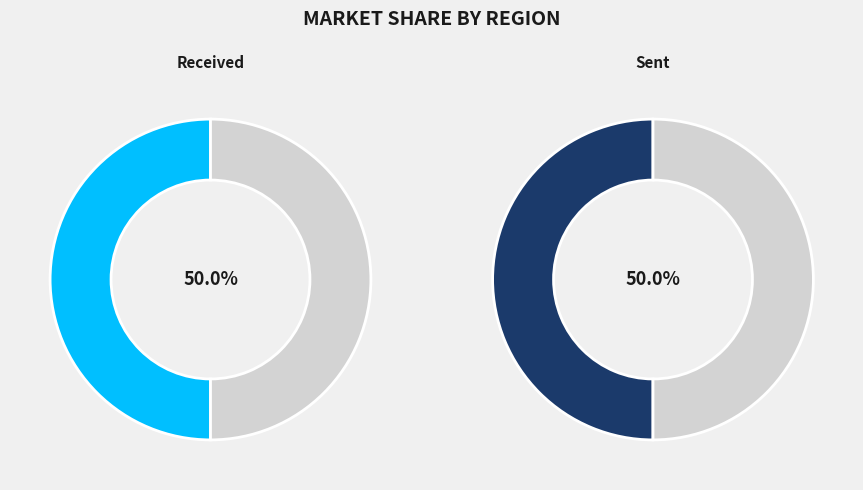

What is the ratio of the value at sent to the value at received?

1.0